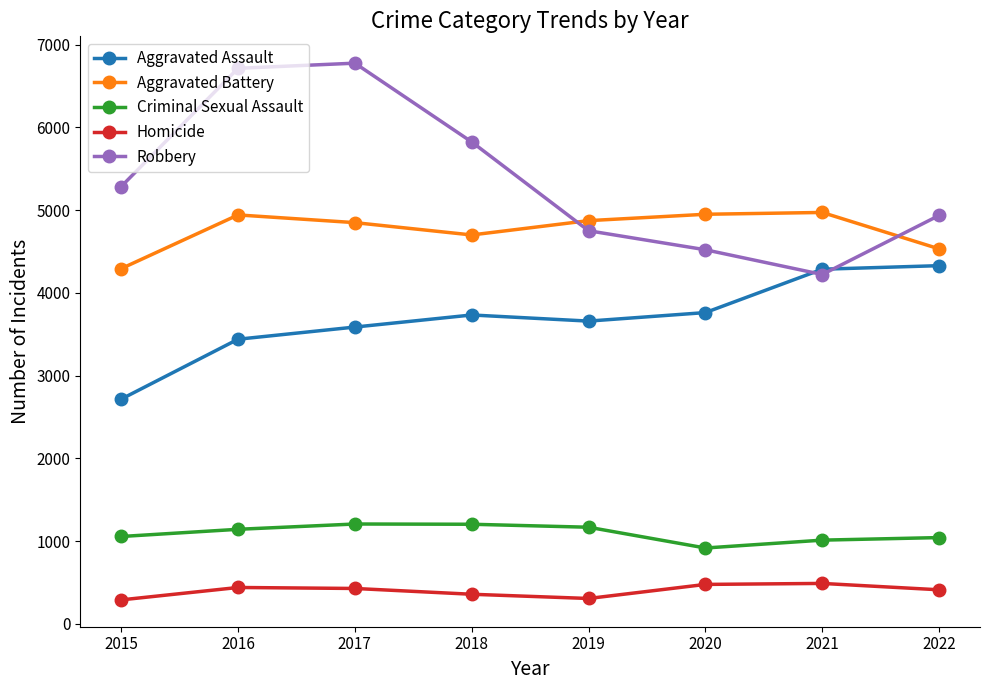

What is the maximum value shown in the chart?

6775